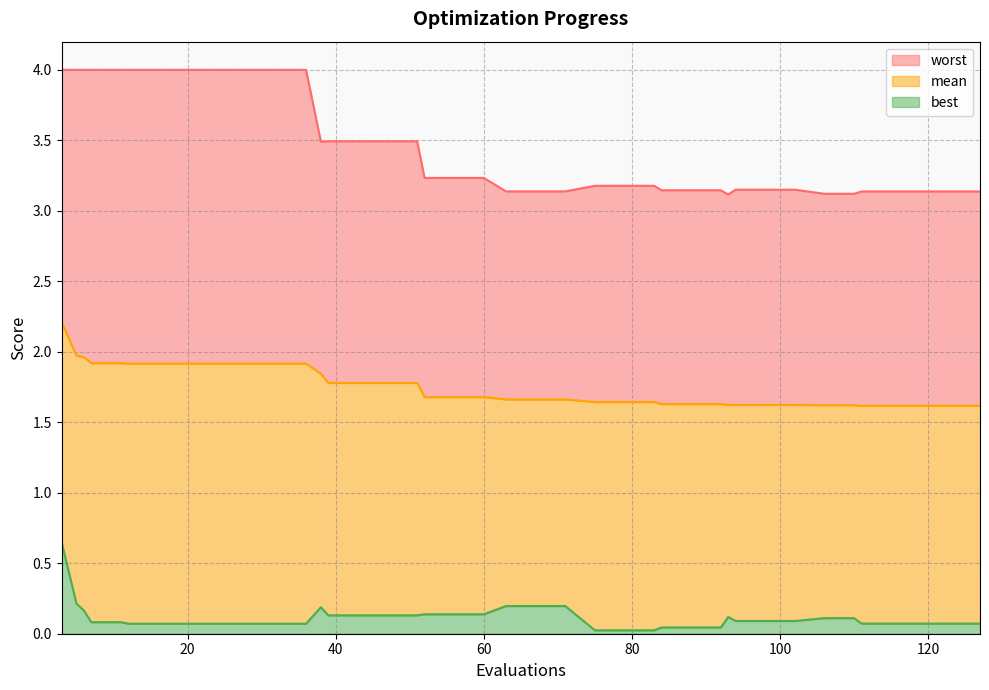

List the series in order of their overall mean, lowest first.

best, mean, worst